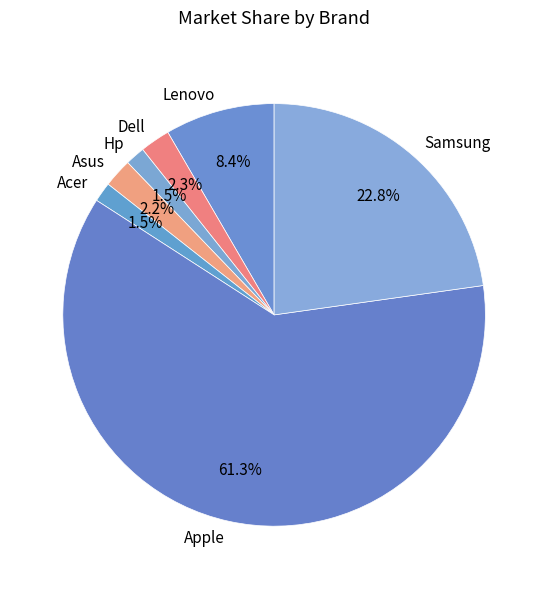

Do Dell and Samsung together represent more than half of the pie?

No